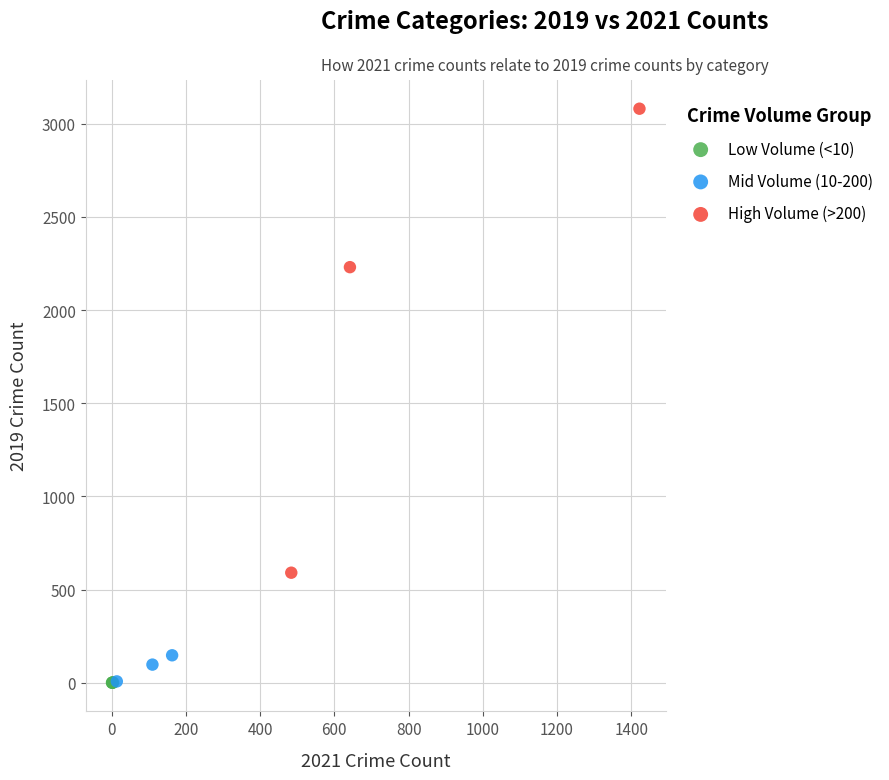

Which series reaches the maximum Y coordinate?

High Volume (>200)